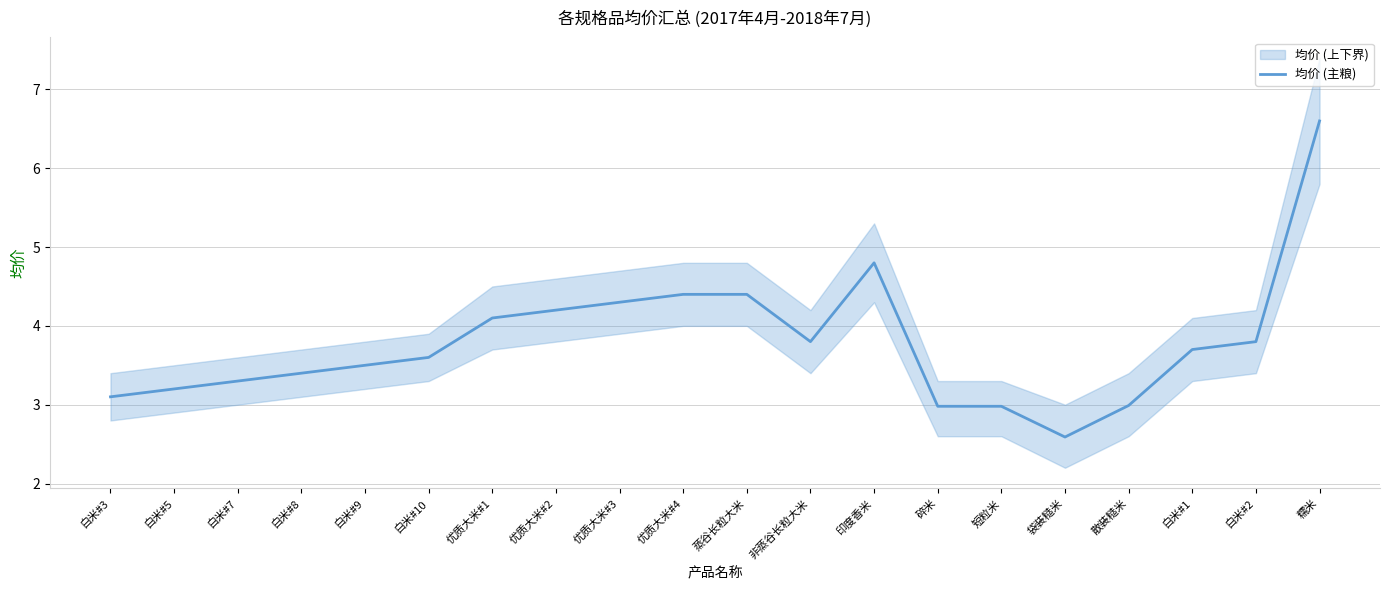

What is the sum of all values?

75.7